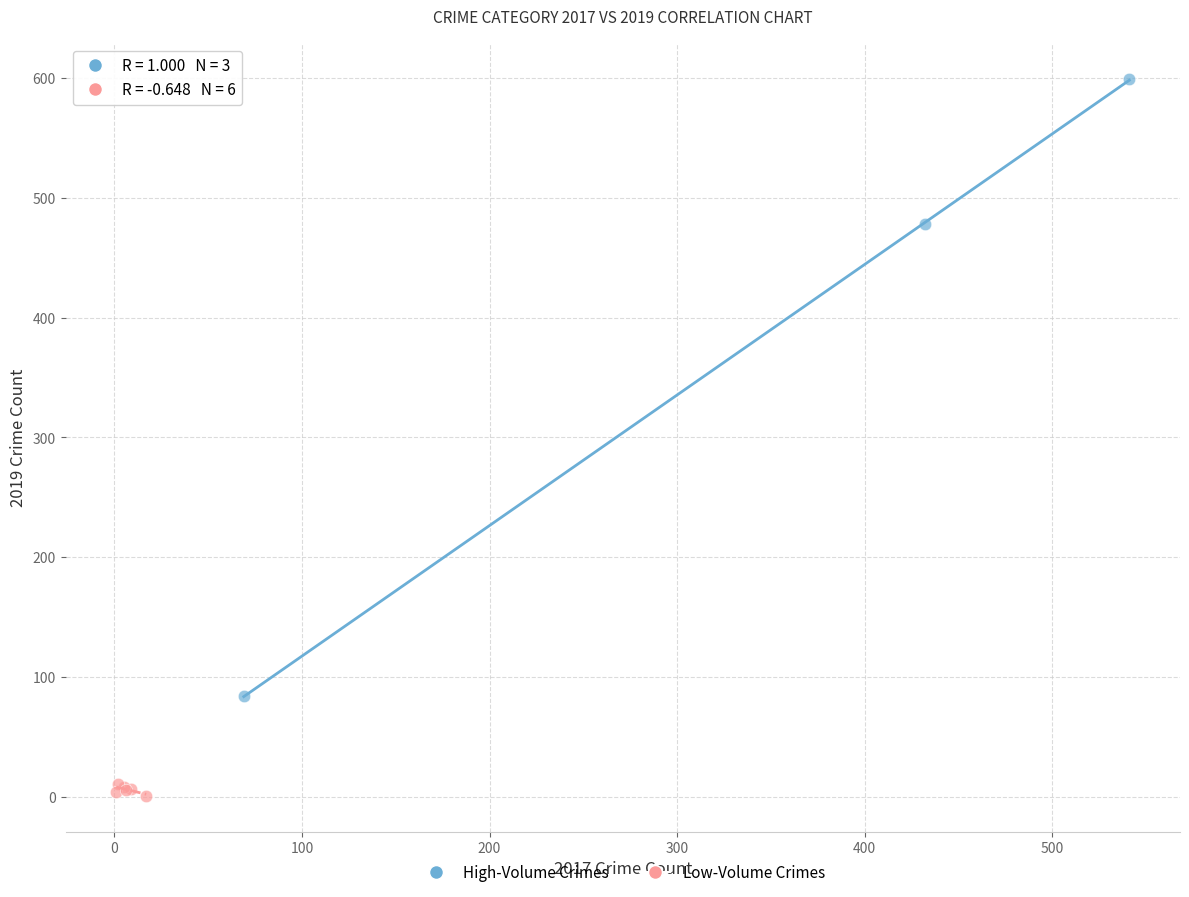

Which series reaches the minimum Y coordinate?

Low-Volume Crimes